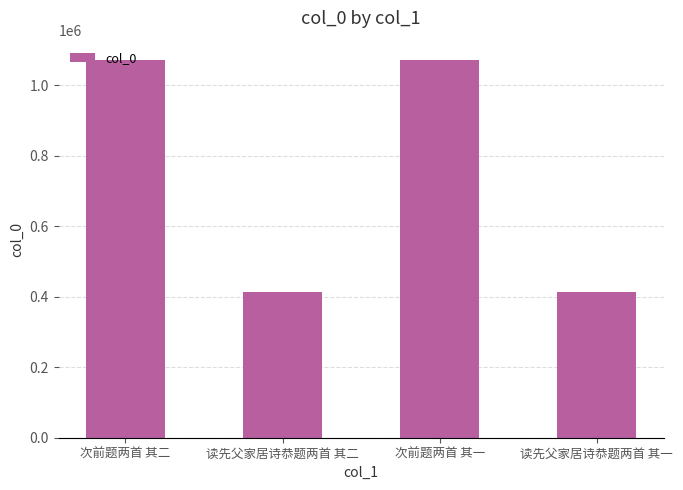

What is the minimum value shown in the chart?

414537